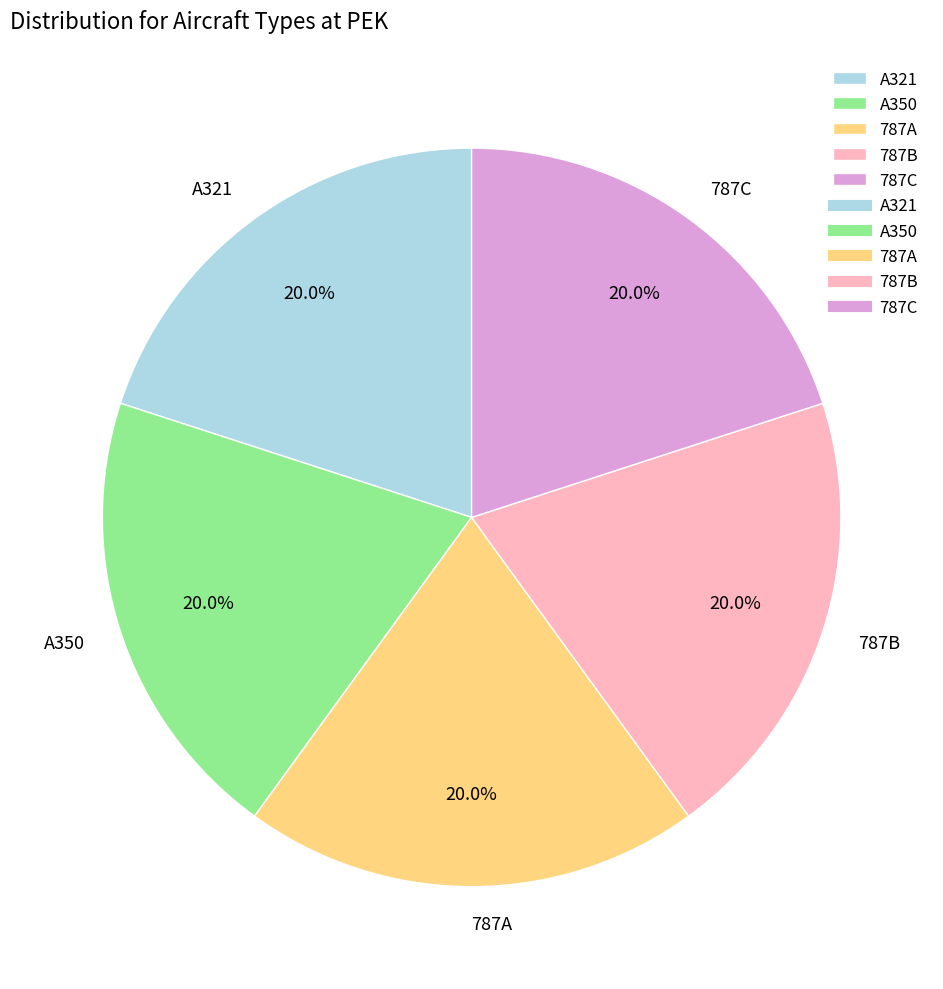

Approximately how many times larger is the value at A321 compared to A350?

1.0